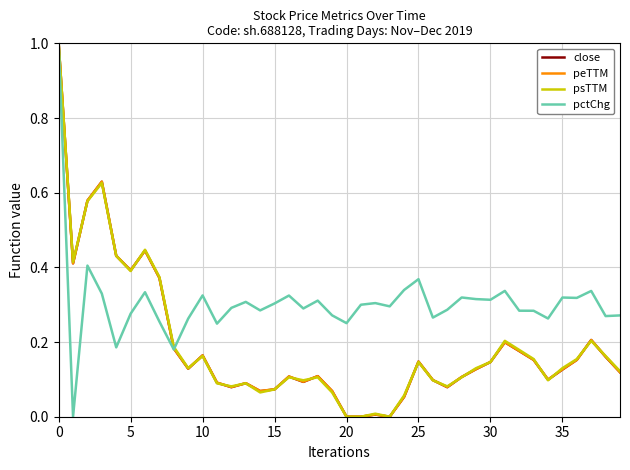

What is the highest value of the close series?

1.0